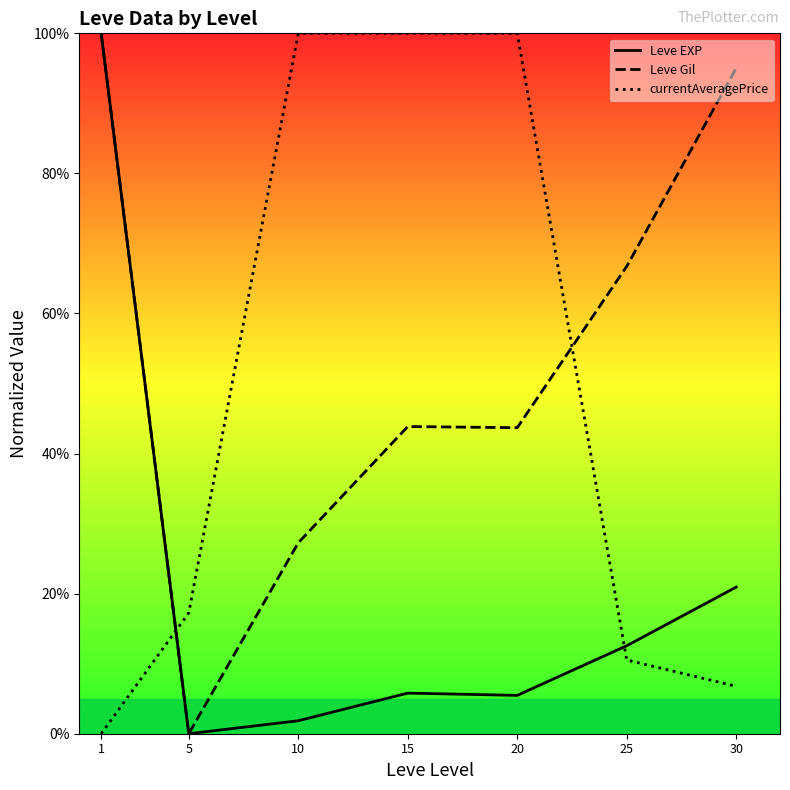

Reading right to left, extract all data points from this chart.

Leve EXP: 30=0.2	25=0.1	20=0.1	15=0.1	10=0.0	5=0.0	1=1.0
Leve Gil: 30=1.0	25=0.7	20=0.4	15=0.4	10=0.3	5=0.0	1=1.0
currentAveragePrice: 30=0.1	25=0.1	20=1.0	15=1.0	10=1.0	5=0.2	1=0.0